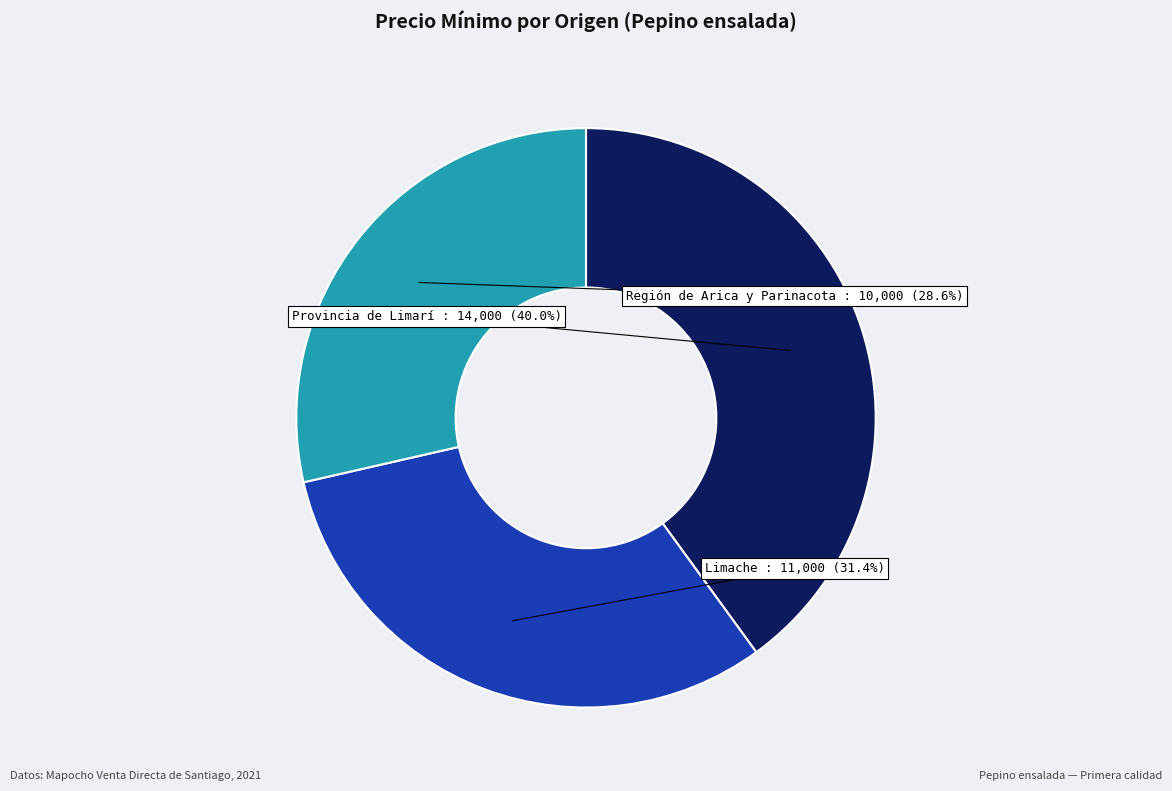

Is there any slice that represents more than half of the pie?

No